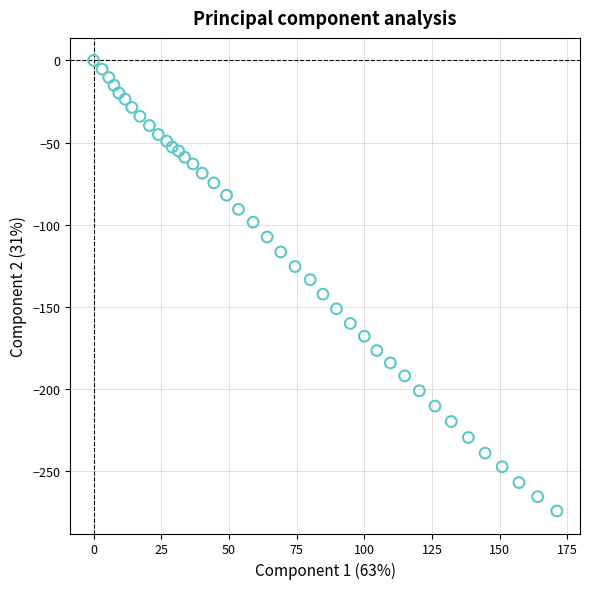

What is the range of X values (max minus min)?

171.1